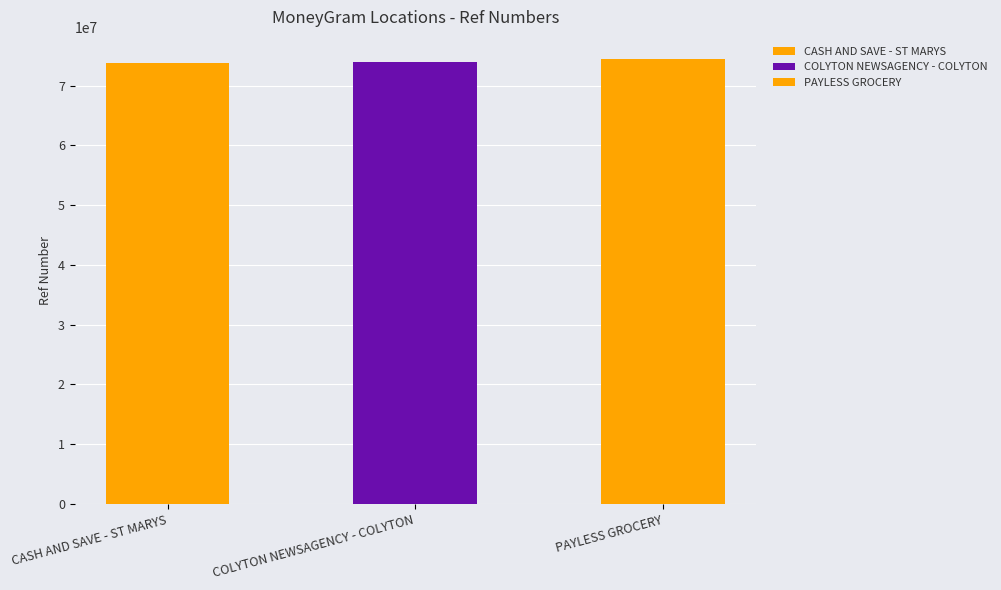

List the labels in order of value, largest first.

PAYLESS GROCERY, COLYTON NEWSAGENCY - COLYTON, CASH AND SAVE - ST MARYS